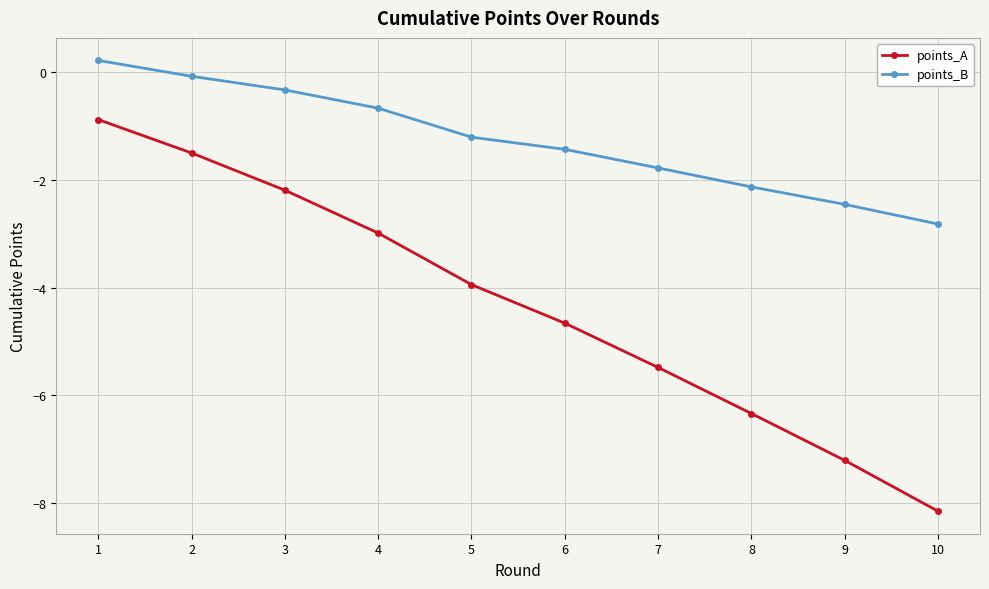

At which label does points_B reach its minimum?

10